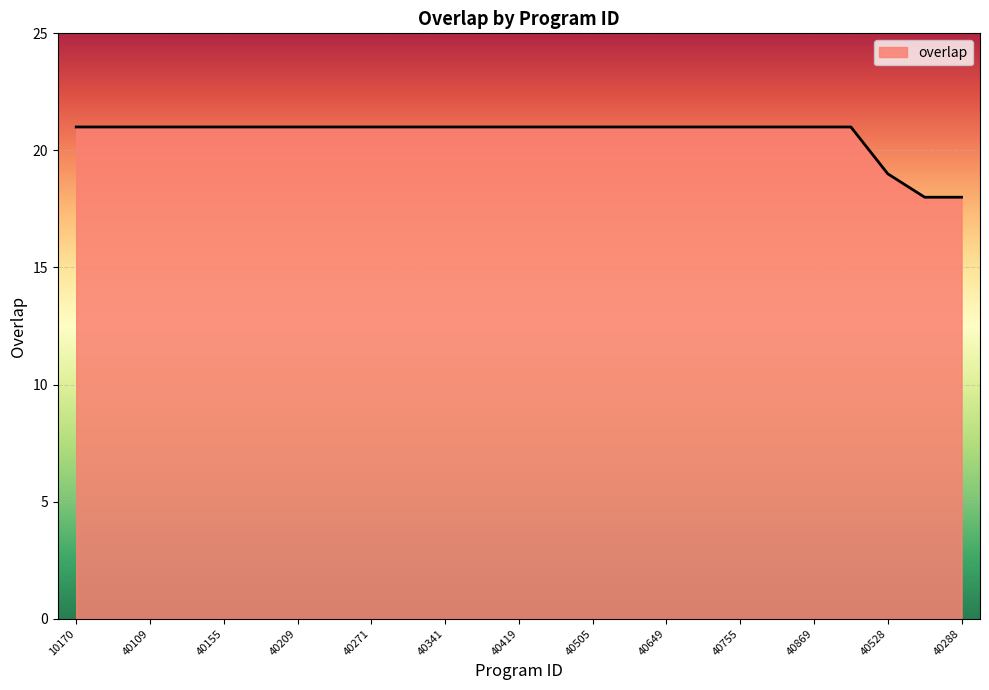

What is the smallest value displayed?

18